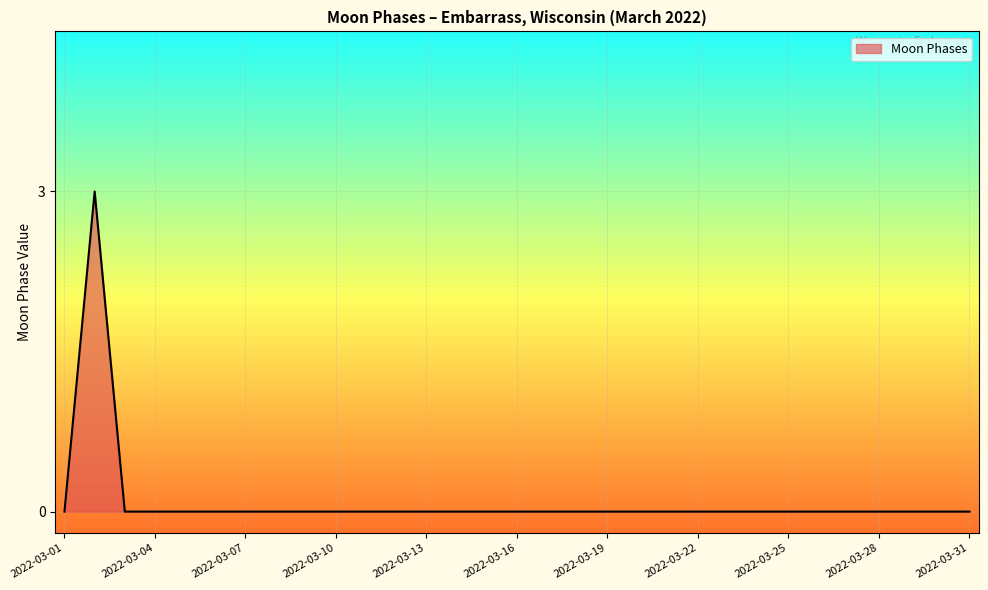

What is the maximum value shown in the chart?

3